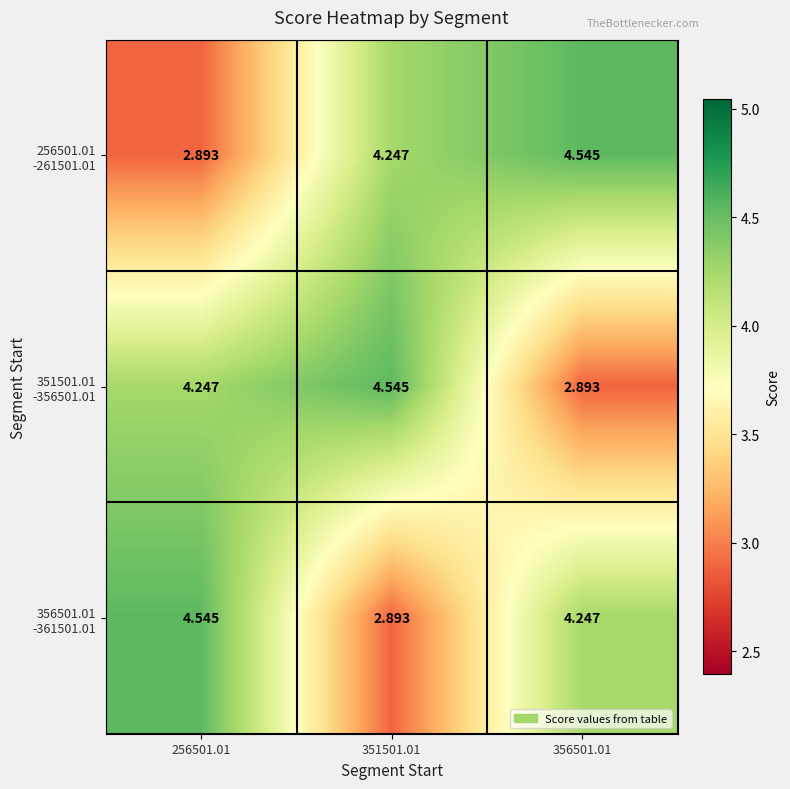

How many data points does each series have?

3